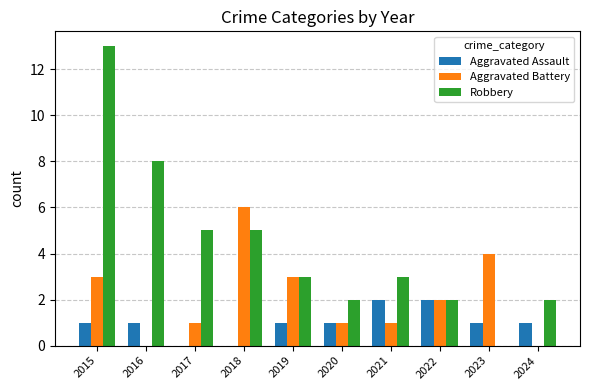

Reading left to right, list all the values displayed in this chart.

Aggravated Assault: 2015=1	2016=1	2017=0	2018=0	2019=1	2020=1	2021=2	2022=2	2023=1	2024=1
Aggravated Battery: 2015=3	2016=0	2017=1	2018=6	2019=3	2020=1	2021=1	2022=2	2023=4	2024=0
Robbery: 2015=13	2016=8	2017=5	2018=5	2019=3	2020=2	2021=3	2022=2	2023=0	2024=2